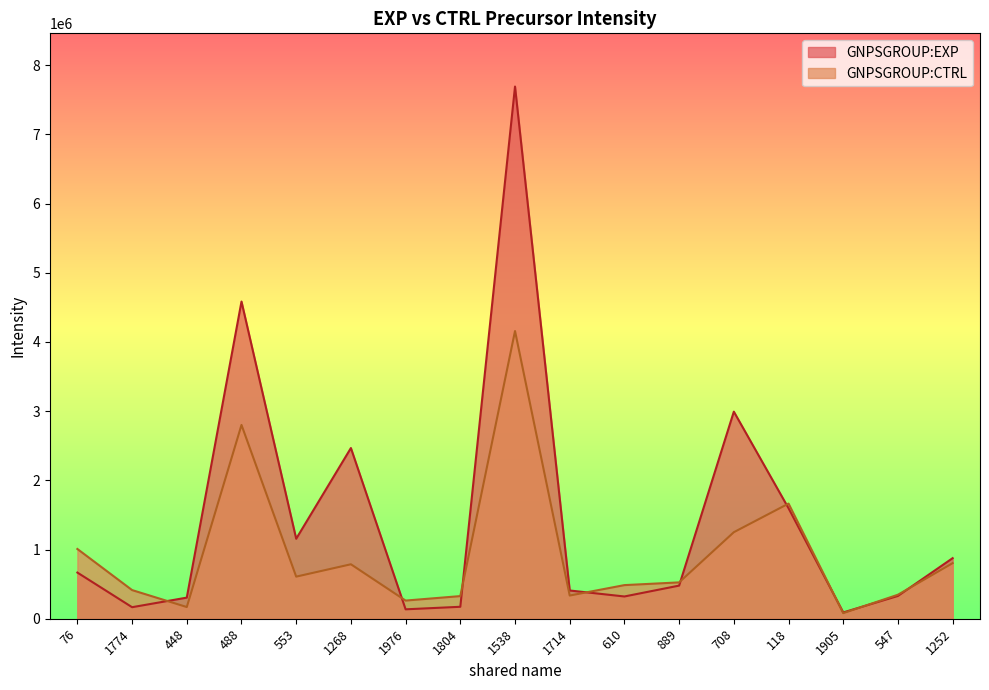

At which label does GNPSGROUP:EXP first exceed 478633?

76